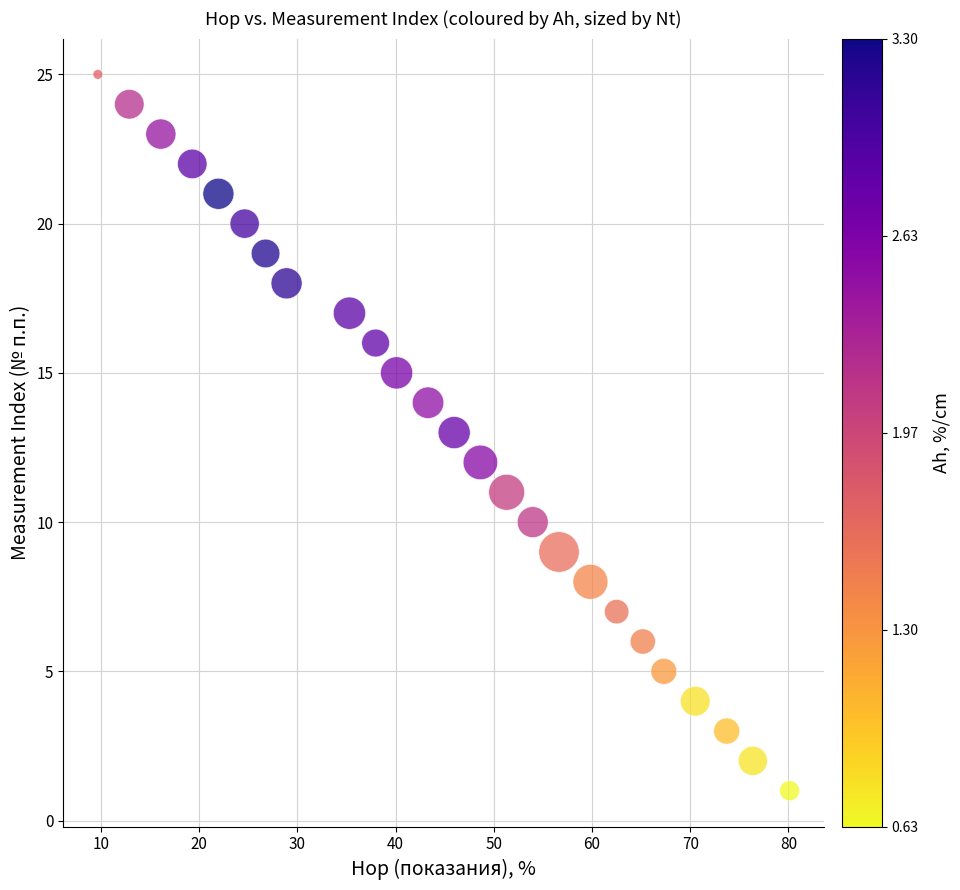

What is the range of Y values (max minus min)?

24